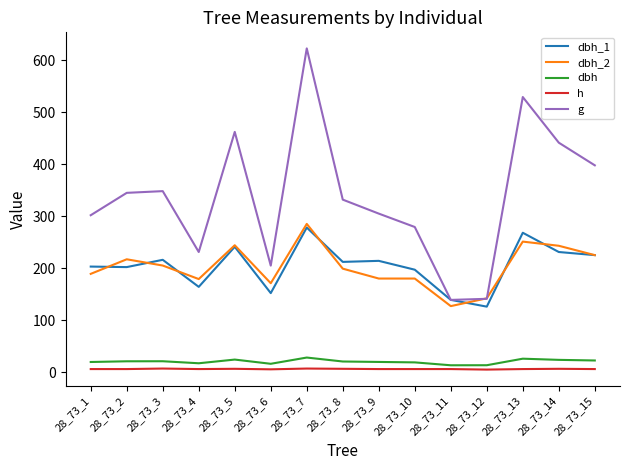

Is the value of h at 28_73_2 greater than the value of g at 28_73_4?

No